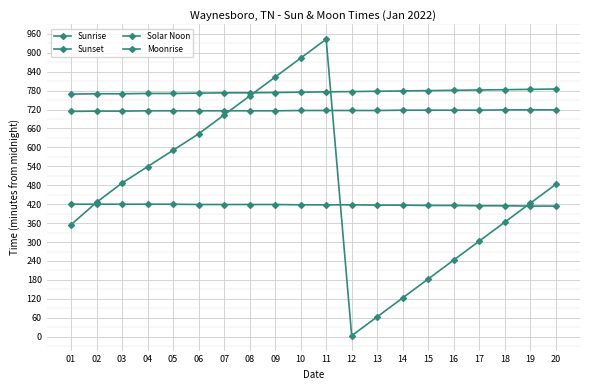

How many values in the Solar Noon series are below 717?

9